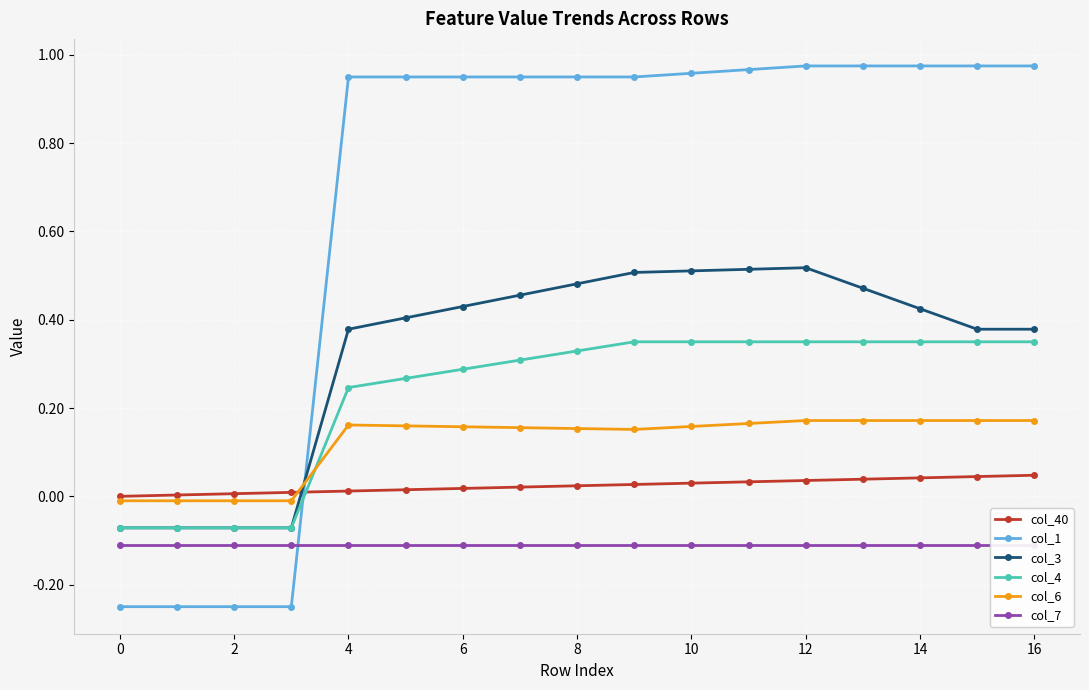

Rank the series at 11 from lowest to highest value.

col_7, col_40, col_6, col_4, col_3, col_1